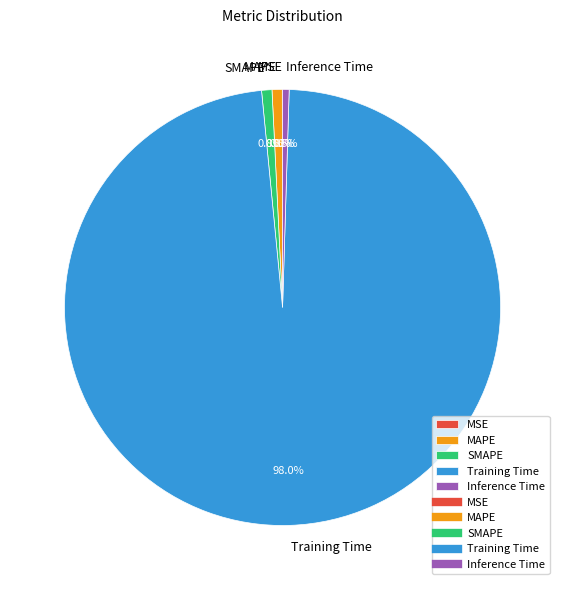

Combined, do MAPE and Inference Time account for over 50%?

No